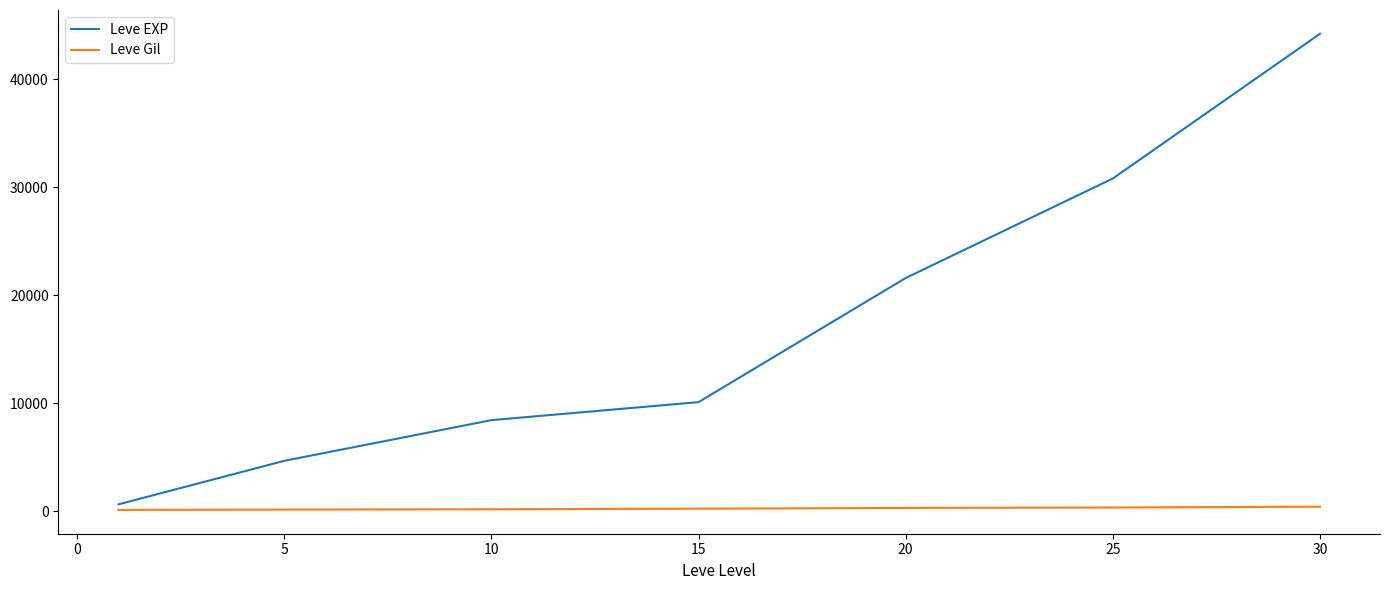

List the series in order of their peak value, lowest first.

Leve Gil, Leve EXP